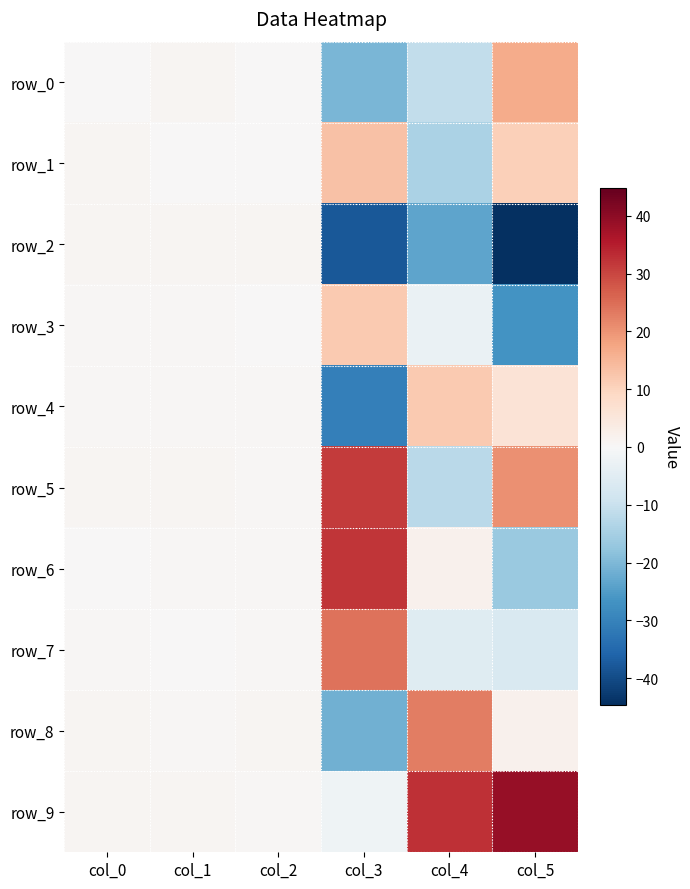

What is the minimum value shown in the chart?

-44.7